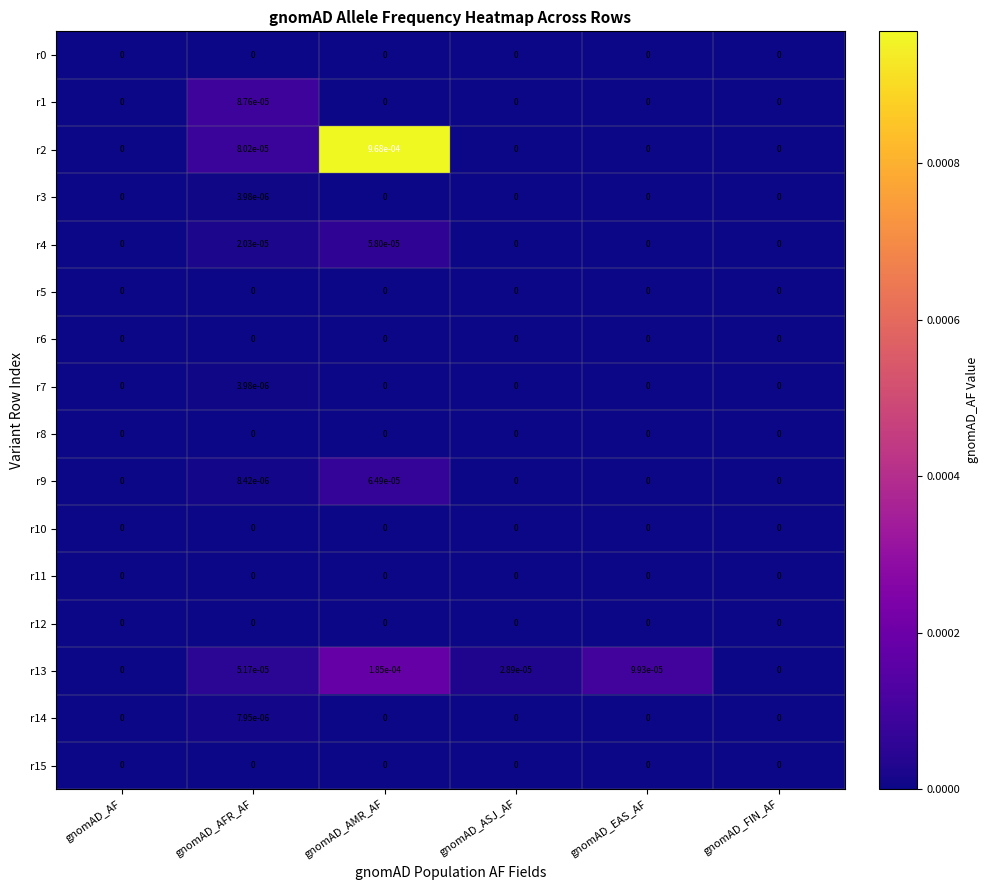

At which category is the sum across all series the highest?

gnomAD_AMR_AF